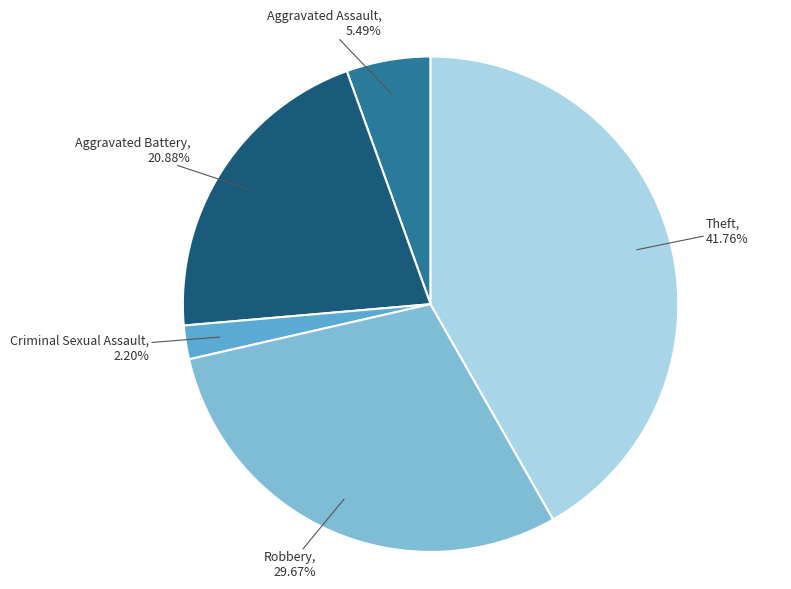

Is the sum of Theft and Aggravated Battery greater than half?

Yes